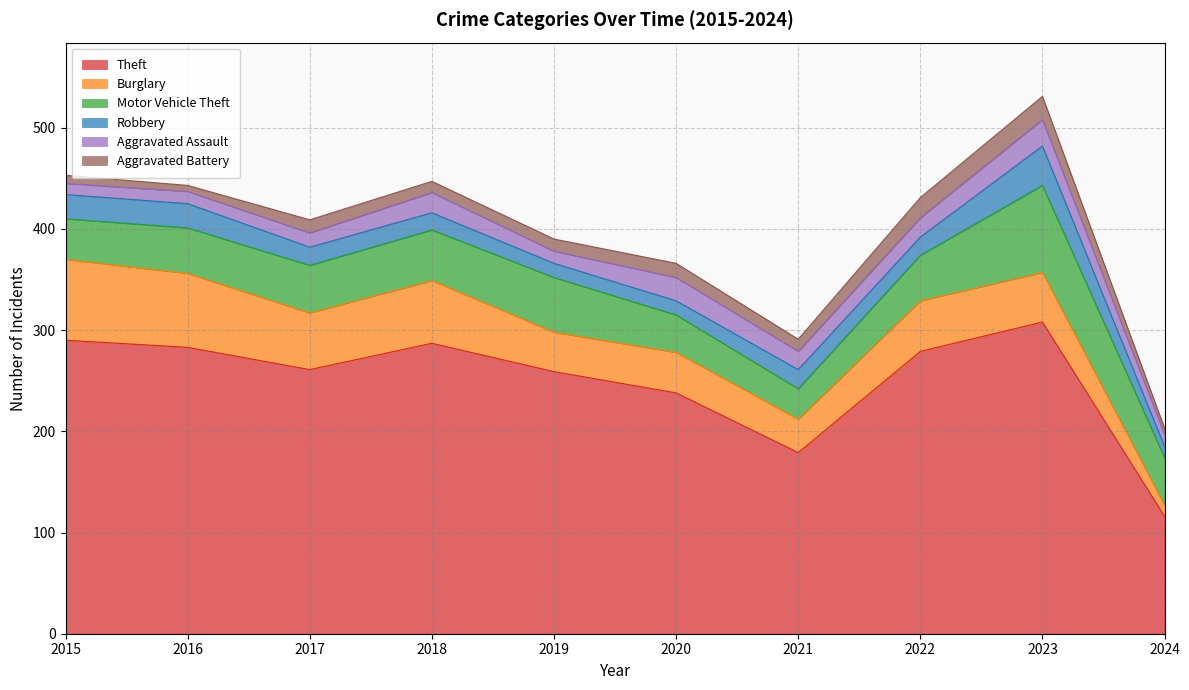

The value of Burglary at 2015 is 126. True or false?

False